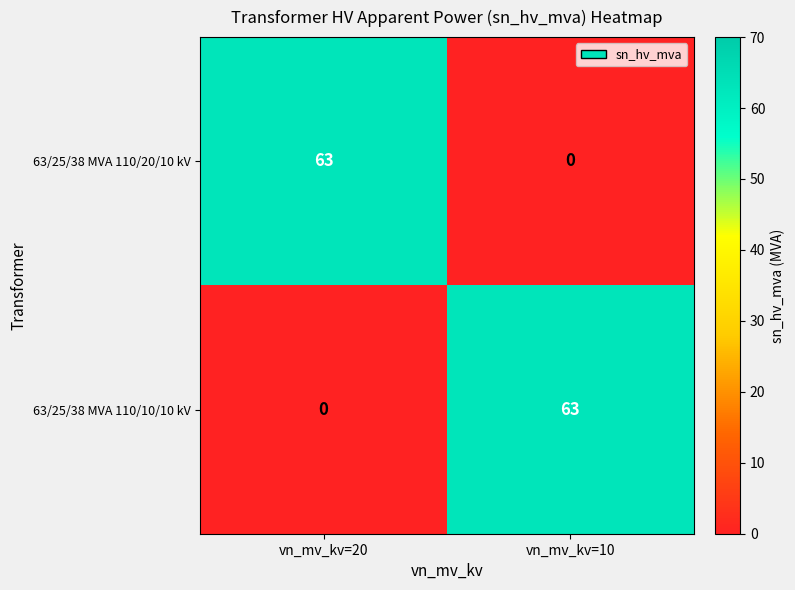

What is the average value of the 63/25/38 MVA 110/10/10 kV series?

32